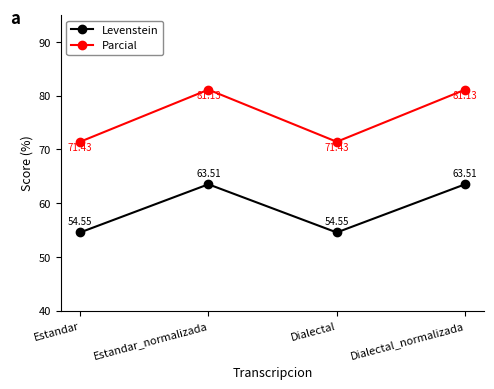

What position from the right is Estandar?

4